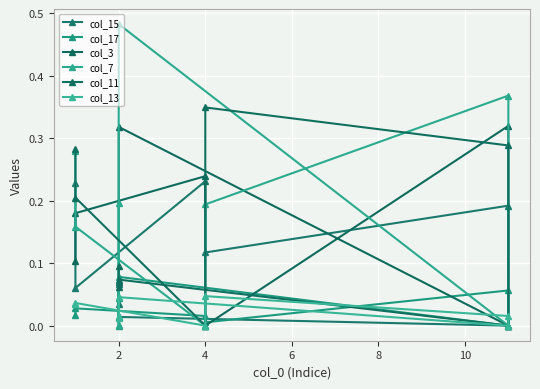

Which series has the largest total across all categories?

col_7